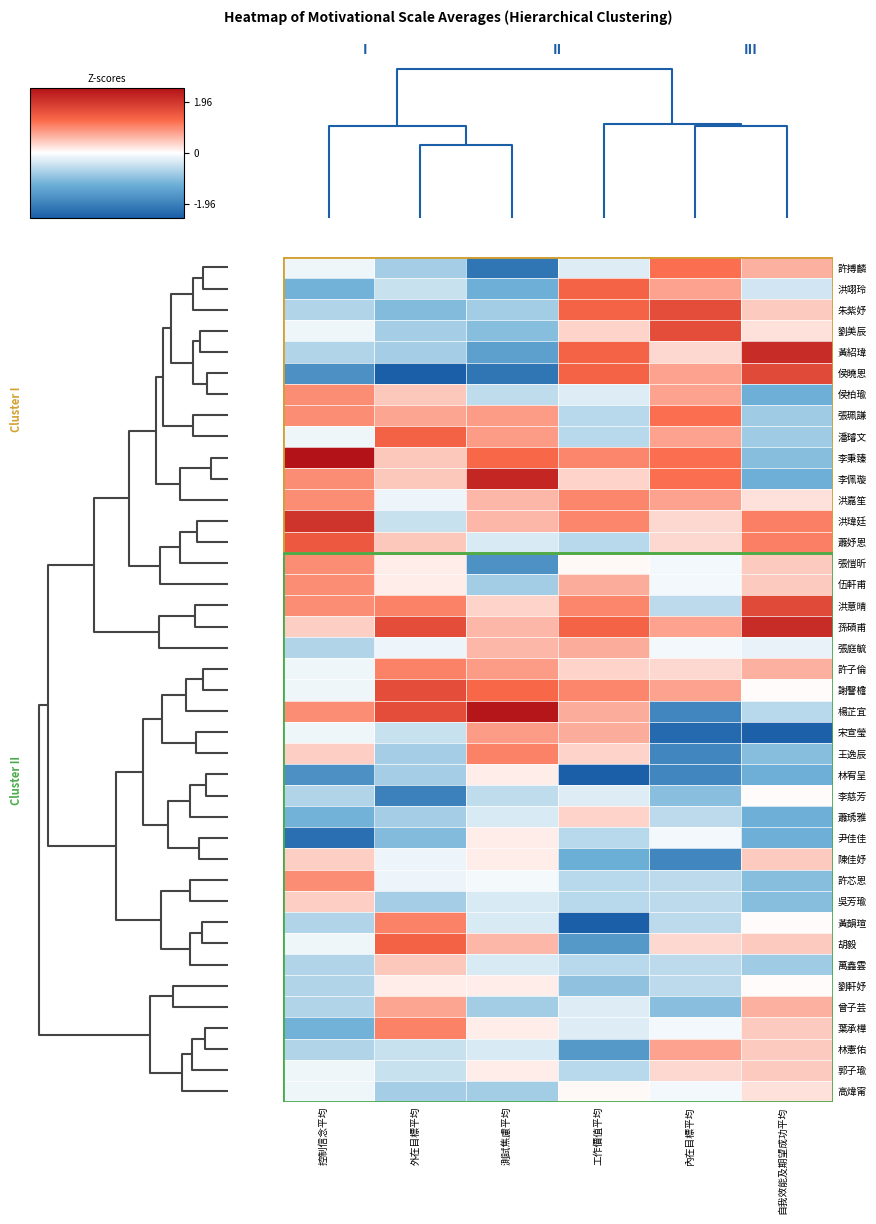

Reading left to right, what are all the values shown in this chart?

許搏麟: 控制信念平均=-0.1	外在目標平均=-0.8	測試焦慮平均=-2.1	工作價值平均=-0.3	內在目標平均=1.2	自我效能及期望成功平均=0.7
洪翊玲: 控制信念平均=-1.2	外在目標平均=-0.5	測試焦慮平均=-1.2	工作價值平均=1.3	內在目標平均=0.8	自我效能及期望成功平均=-0.4
朱紫妤: 控制信念平均=-0.6	外在目標平均=-1.1	測試焦慮平均=-0.8	工作價值平均=1.3	內在目標平均=1.6	自我效能及期望成功平均=0.4
劉美辰: 控制信念平均=-0.1	外在目標平均=-0.8	測試焦慮平均=-1.0	工作價值平均=0.4	內在目標平均=1.6	自我效能及期望成功平均=0.2
黃紹瑋: 控制信念平均=-0.6	外在目標平均=-0.8	測試焦慮平均=-1.5	工作價值平均=1.3	內在目標平均=0.3	自我效能及期望成功平均=2.1
侯曉恩: 控制信念平均=-1.7	外在目標平均=-3.2	測試焦慮平均=-2.1	工作價值平均=1.3	內在目標平均=0.8	自我效能及期望成功平均=1.7
侯柏瑜: 控制信念平均=0.9	外在目標平均=0.5	測試焦慮平均=-0.5	工作價值平均=-0.3	內在目標平均=0.8	自我效能及期望成功平均=-1.2
張珮謙: 控制信念平均=0.9	外在目標平均=0.8	測試焦慮平均=0.8	工作價值平均=-0.6	內在目標平均=1.2	自我效能及期望成功平均=-0.8
潘璿文: 控制信念平均=-0.1	外在目標平均=1.4	測試焦慮平均=0.8	工作價值平均=-0.6	內在目標平均=0.8	自我效能及期望成功平均=-0.8
李秉臻: 控制信念平均=2.5	外在目標平均=0.5	測試焦慮平均=1.3	工作價值平均=1.0	內在目標平均=1.2	自我效能及期望成功平均=-1.0
李佩璇: 控制信念平均=0.9	外在目標平均=0.5	測試焦慮平均=2.2	工作價值平均=0.4	內在目標平均=1.2	自我效能及期望成功平均=-1.2
洪嘉笙: 控制信念平均=0.9	外在目標平均=-0.2	測試焦慮平均=0.6	工作價值平均=1.0	內在目標平均=0.8	自我效能及期望成功平均=0.2
洪瑋廷: 控制信念平均=2.0	外在目標平均=-0.5	測試焦慮平均=0.6	工作價值平均=1.0	內在目標平均=0.3	自我效能及期望成功平均=1.1
蕭妤恩: 控制信念平均=1.5	外在目標平均=0.5	測試焦慮平均=-0.3	工作價值平均=-0.6	內在目標平均=0.3	自我效能及期望成功平均=1.1
張愷昕: 控制信念平均=0.9	外在目標平均=0.2	測試焦慮平均=-1.7	工作價值平均=0.0	內在目標平均=-0.1	自我效能及期望成功平均=0.4
伍軒甫: 控制信念平均=0.9	外在目標平均=0.2	測試焦慮平均=-0.8	工作價值平均=0.7	內在目標平均=-0.1	自我效能及期望成功平均=0.4
洪意晴: 控制信念平均=0.9	外在目標平均=1.1	測試焦慮平均=0.4	工作價值平均=1.0	內在目標平均=-0.5	自我效能及期望成功平均=1.7
孫碩甫: 控制信念平均=0.4	外在目標平均=1.7	測試焦慮平均=0.6	工作價值平均=1.3	內在目標平均=0.8	自我效能及期望成功平均=2.1
張庭毓: 控制信念平均=-0.6	外在目標平均=-0.2	測試焦慮平均=0.6	工作價值平均=0.7	內在目標平均=-0.1	自我效能及期望成功平均=-0.2
許子倫: 控制信念平均=-0.1	外在目標平均=1.1	測試焦慮平均=0.8	工作價值平均=0.4	內在目標平均=0.3	自我效能及期望成功平均=0.7
謝謦檐: 控制信念平均=-0.1	外在目標平均=1.7	測試焦慮平均=1.3	工作價值平均=1.0	內在目標平均=0.8	自我效能及期望成功平均=0.0
楊芷宜: 控制信念平均=0.9	外在目標平均=1.7	測試焦慮平均=2.4	工作價值平均=0.7	內在目標平均=-1.9	自我效能及期望成功平均=-0.6
宋宣瑩: 控制信念平均=-0.1	外在目標平均=-0.5	測試焦慮平均=0.8	工作價值平均=0.7	內在目標平均=-2.3	自我效能及期望成功平均=-2.5
王逸辰: 控制信念平均=0.4	外在目標平均=-0.8	測試焦慮平均=1.1	工作價值平均=0.4	內在目標平均=-1.9	自我效能及期望成功平均=-1.0
林宥呈: 控制信念平均=-1.7	外在目標平均=-0.8	測試焦慮平均=0.1	工作價值平均=-2.5	內在目標平均=-1.9	自我效能及期望成功平均=-1.2
李慈芳: 控制信念平均=-0.6	外在目標平均=-2.0	測試焦慮平均=-0.5	工作價值平均=-0.3	內在目標平均=-1.0	自我效能及期望成功平均=0.0
蕭琇雅: 控制信念平均=-1.2	外在目標平均=-0.8	測試焦慮平均=-0.3	工作價值平均=0.4	內在目標平均=-0.5	自我效能及期望成功平均=-1.2
尹佳佳: 控制信念平均=-2.2	外在目標平均=-1.1	測試焦慮平均=0.1	工作價值平均=-0.6	內在目標平均=-0.1	自我效能及期望成功平均=-1.2
陳佳妤: 控制信念平均=0.4	外在目標平均=-0.2	測試焦慮平均=0.1	工作價值平均=-1.2	內在目標平均=-1.9	自我效能及期望成功平均=0.4
許芯恩: 控制信念平均=0.9	外在目標平均=-0.2	測試焦慮平均=-0.1	工作價值平均=-0.6	內在目標平均=-0.5	自我效能及期望成功平均=-1.0
吳芳瑜: 控制信念平均=0.4	外在目標平均=-0.8	測試焦慮平均=-0.3	工作價值平均=-0.6	內在目標平均=-0.5	自我效能及期望成功平均=-1.0
黃韻瑄: 控制信念平均=-0.6	外在目標平均=1.1	測試焦慮平均=-0.3	工作價值平均=-2.5	內在目標平均=-0.5	自我效能及期望成功平均=0.0
胡毅: 控制信念平均=-0.1	外在目標平均=1.4	測試焦慮平均=0.6	工作價值平均=-1.6	內在目標平均=0.3	自我效能及期望成功平均=0.4
萬鑫雲: 控制信念平均=-0.6	外在目標平均=0.5	測試焦慮平均=-0.3	工作價值平均=-0.6	內在目標平均=-0.5	自我效能及期望成功平均=-0.8
劉軒妤: 控制信念平均=-0.6	外在目標平均=0.2	測試焦慮平均=0.1	工作價值平均=-0.9	內在目標平均=-0.5	自我效能及期望成功平均=0.0
曾子芸: 控制信念平均=-0.6	外在目標平均=0.8	測試焦慮平均=-0.8	工作價值平均=-0.3	內在目標平均=-1.0	自我效能及期望成功平均=0.7
葉承樺: 控制信念平均=-1.2	外在目標平均=1.1	測試焦慮平均=0.1	工作價值平均=-0.3	內在目標平均=-0.1	自我效能及期望成功平均=0.4
林憲佑: 控制信念平均=-0.6	外在目標平均=-0.5	測試焦慮平均=-0.3	工作價值平均=-1.6	內在目標平均=0.8	自我效能及期望成功平均=0.4
郭子瑜: 控制信念平均=-0.1	外在目標平均=-0.5	測試焦慮平均=0.1	工作價值平均=-0.6	內在目標平均=0.3	自我效能及期望成功平均=0.4
高煒甯: 控制信念平均=-0.1	外在目標平均=-0.8	測試焦慮平均=-0.8	工作價值平均=0.0	內在目標平均=-0.1	自我效能及期望成功平均=0.2